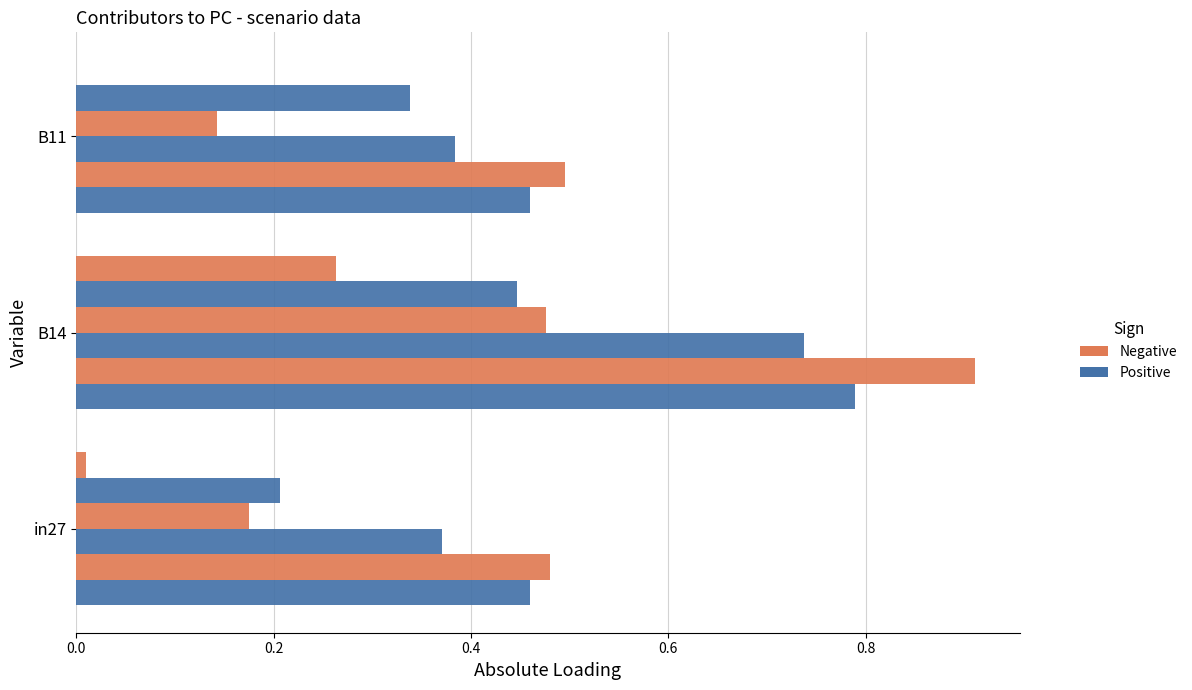

How many distinct data groups are displayed?

6